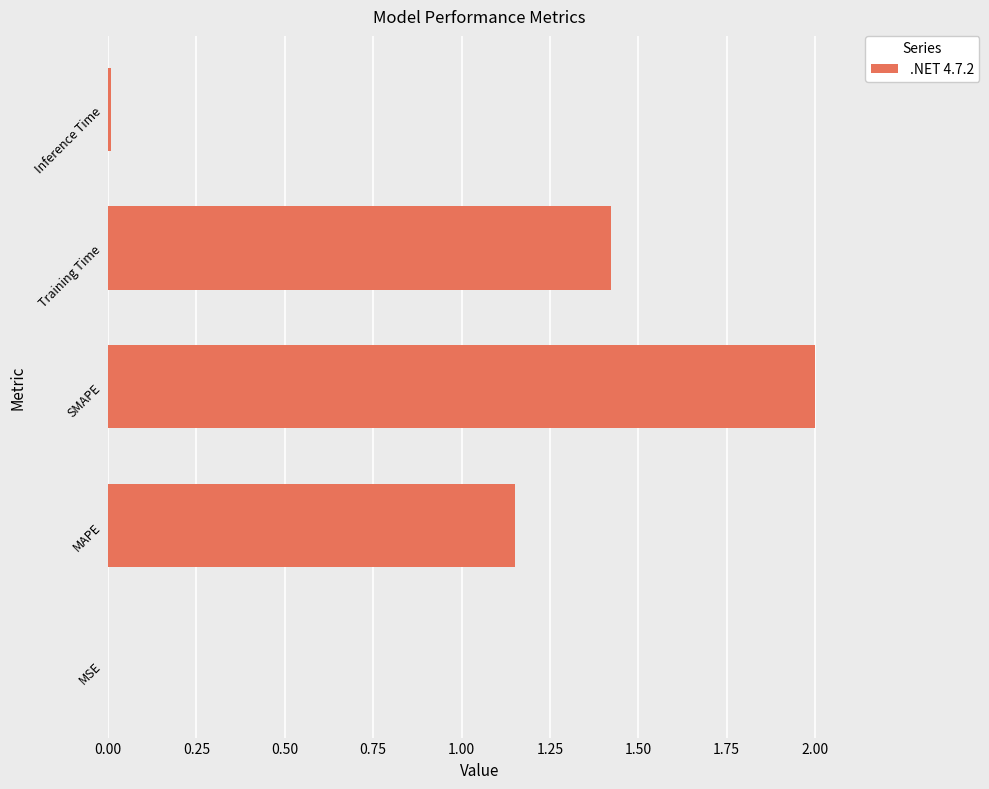

Approximately how many times larger is the value at MAPE compared to SMAPE?

0.6